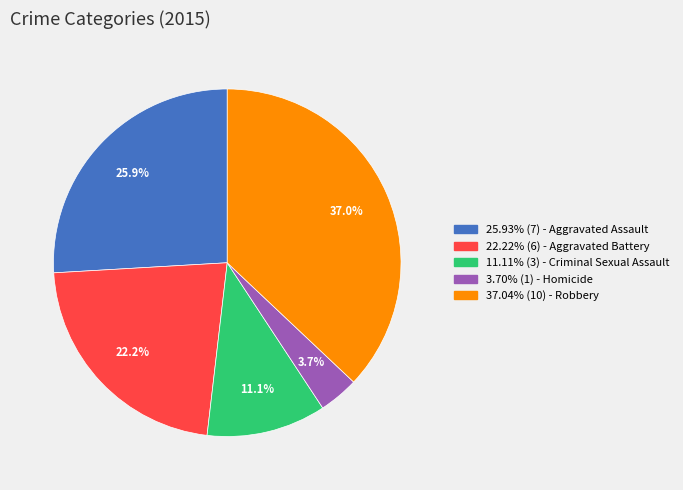

Does any single category account for the majority?

No